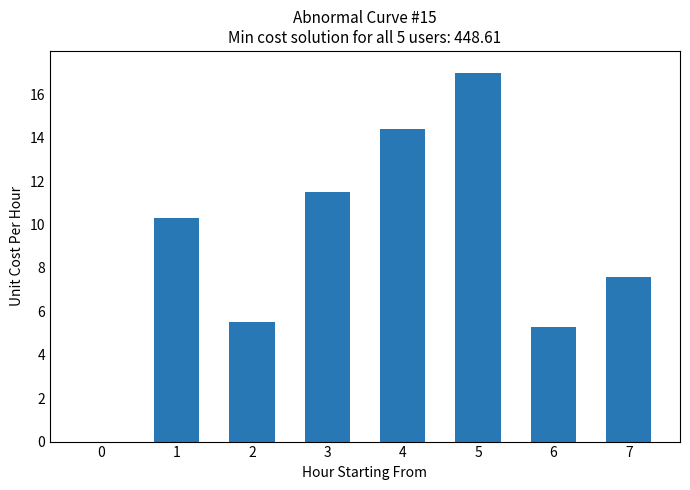

Where does the data first go above 10?

1